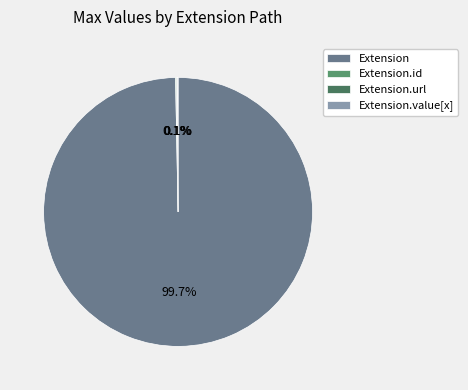

Which category has the biggest portion of the pie?

Extension